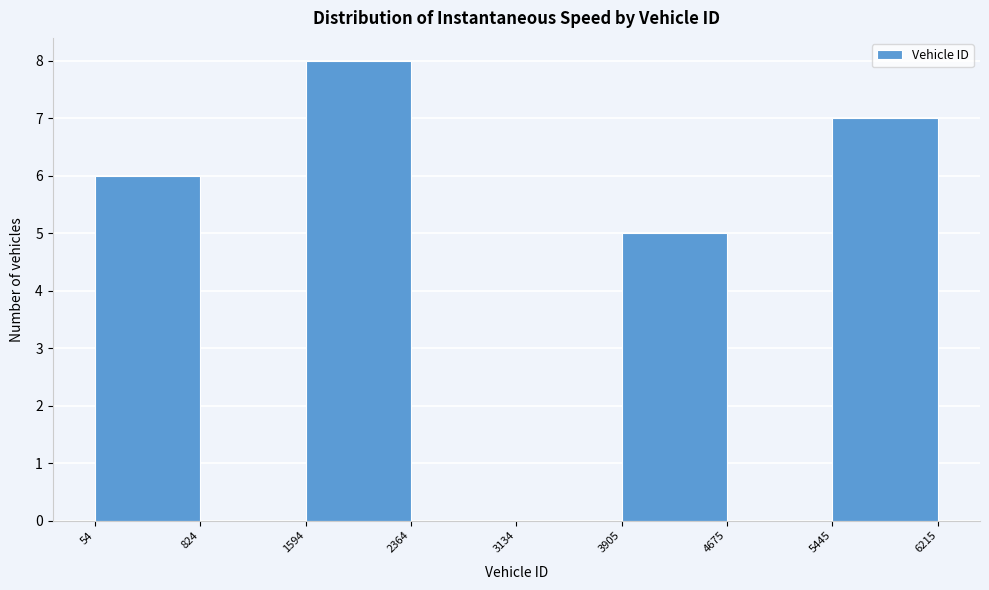

How tall is the bar that spans 1594 to 2364 on the x-axis? The values are not printed on the chart, so give them approximately, as read against the axis.

8